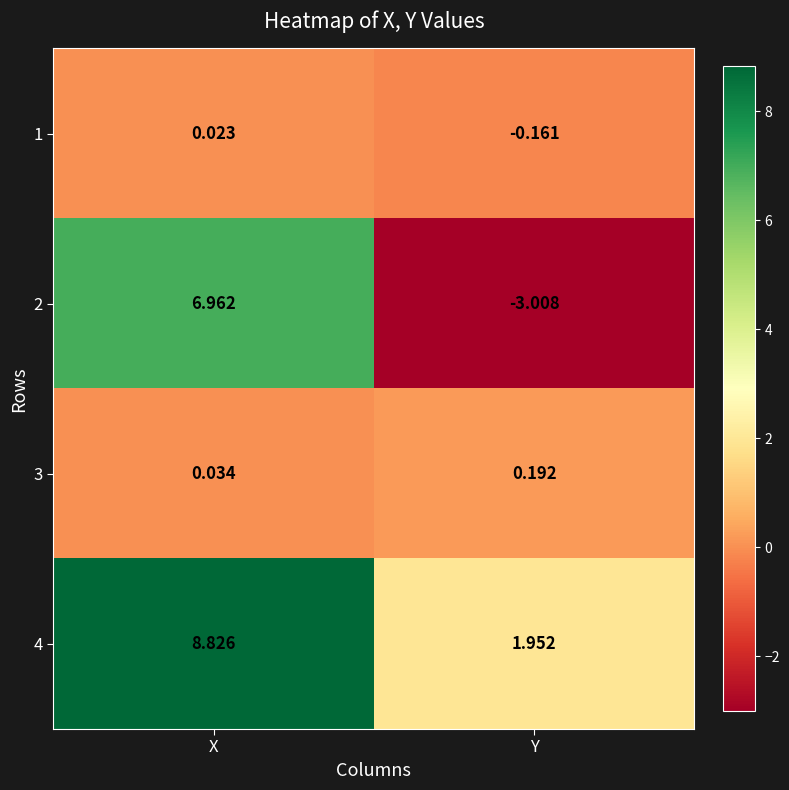

Rank the series at X from lowest to highest value.

1, 3, 2, 4